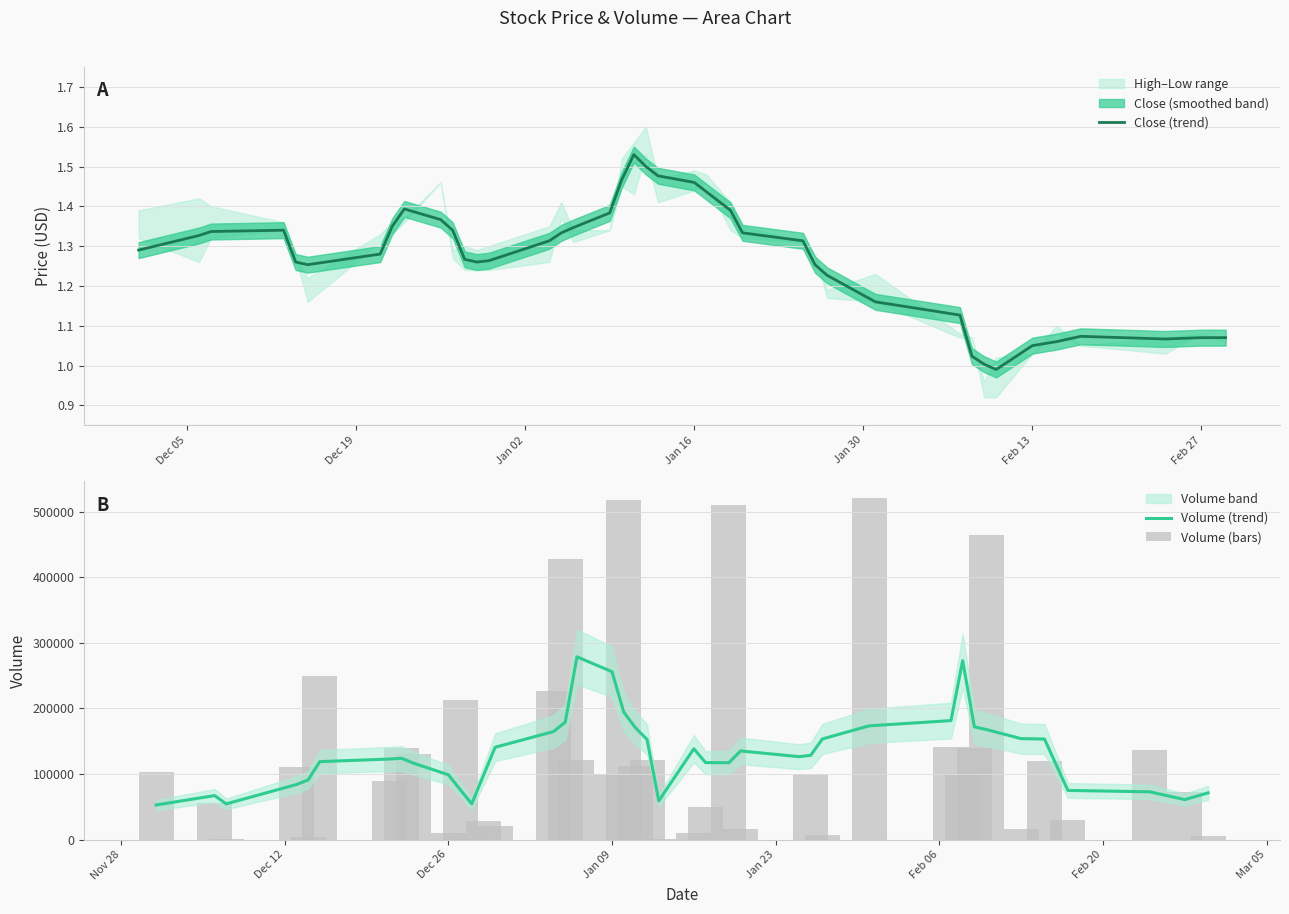

How many bars are there in total?

120